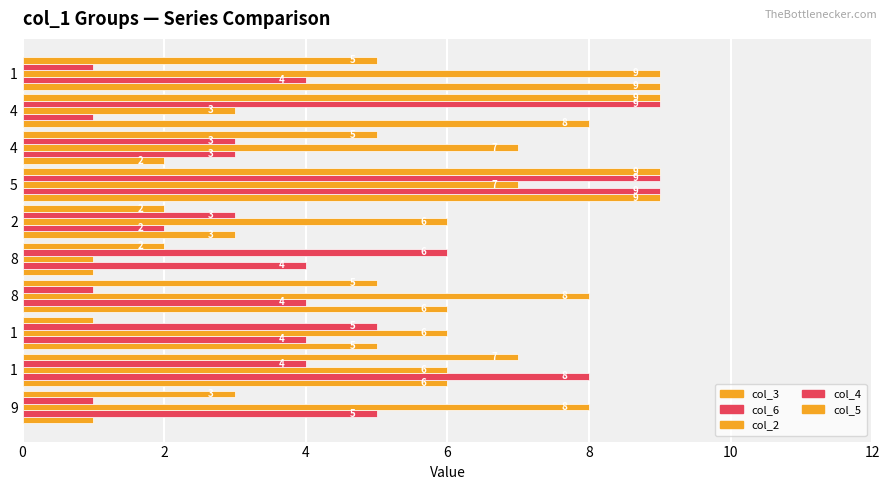

List the series in order of their peak value, lowest first.

col_3, col_6, col_2, col_4, col_5